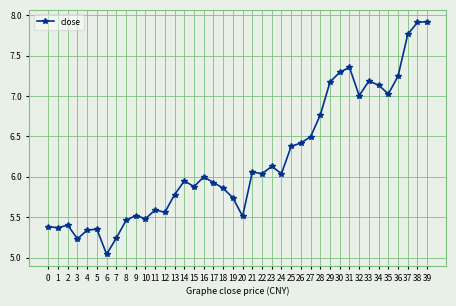

What is the average value?

6.2